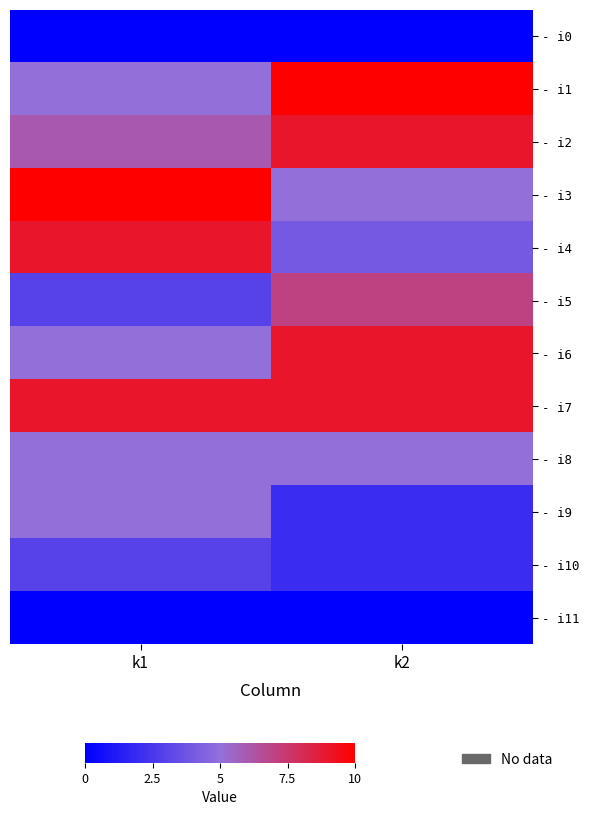

At how many categories does at least one series exceed 4?

2